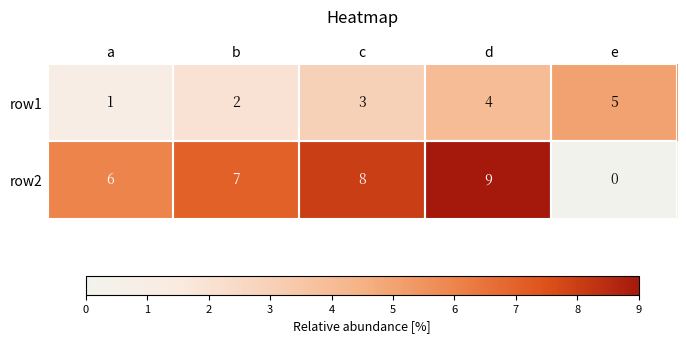

List the series in order of their peak value, highest first.

row2, row1